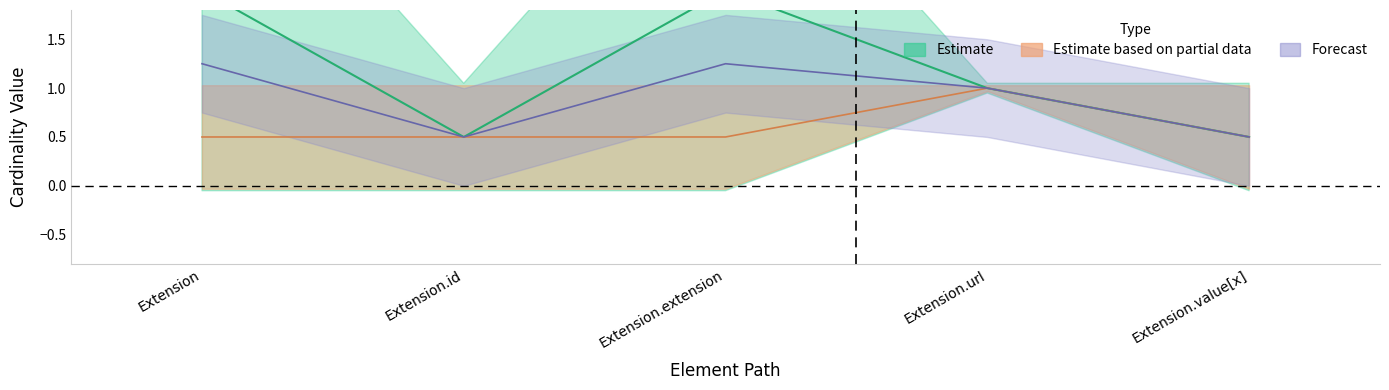

How many categories are shown in the chart?

5